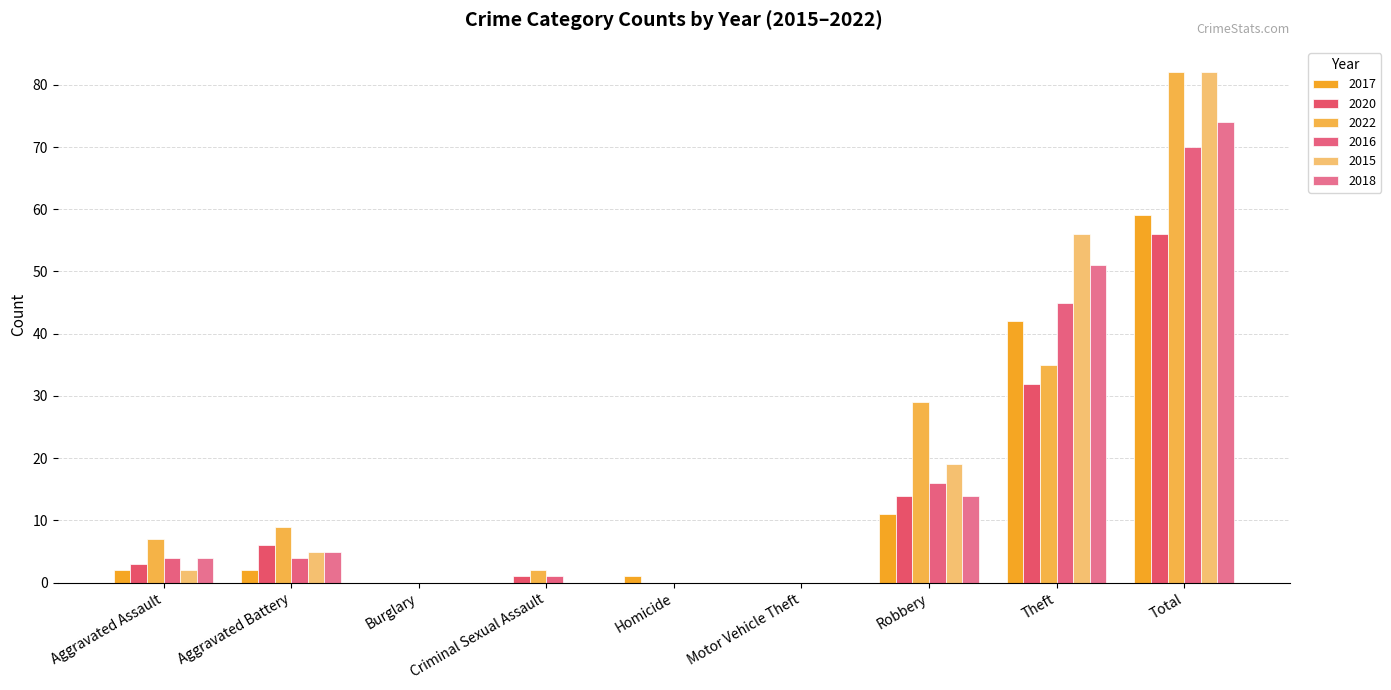

Is the value of 2022 at Total greater than the value of 2018 at Burglary?

Yes